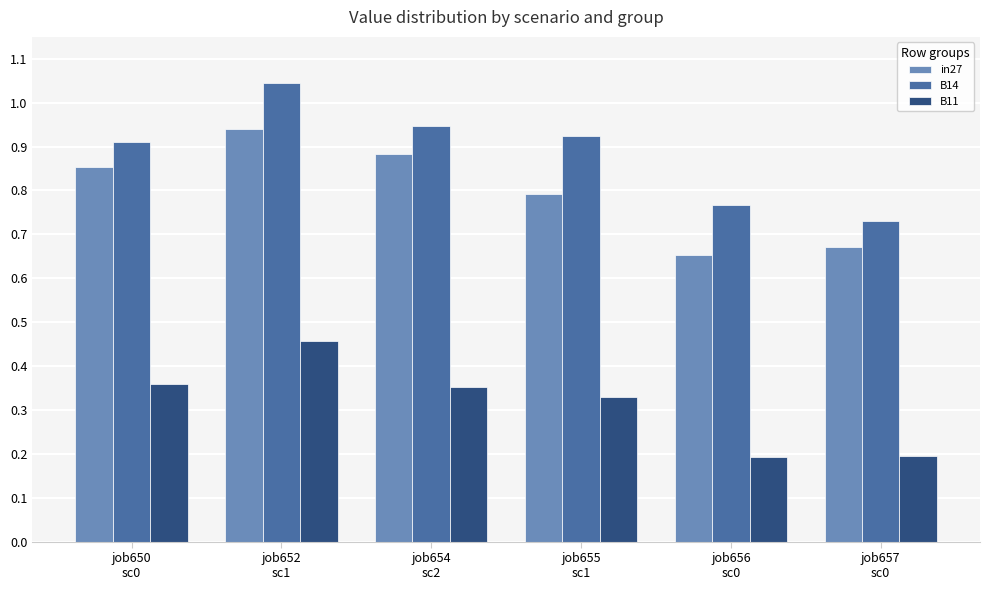

The value of B14 at job655
sc1 is 0.5. True or false?

False